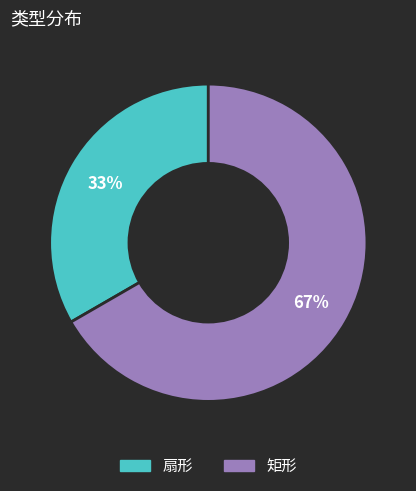

What is the ratio of the value at 扇形 to the value at 矩形?

0.5